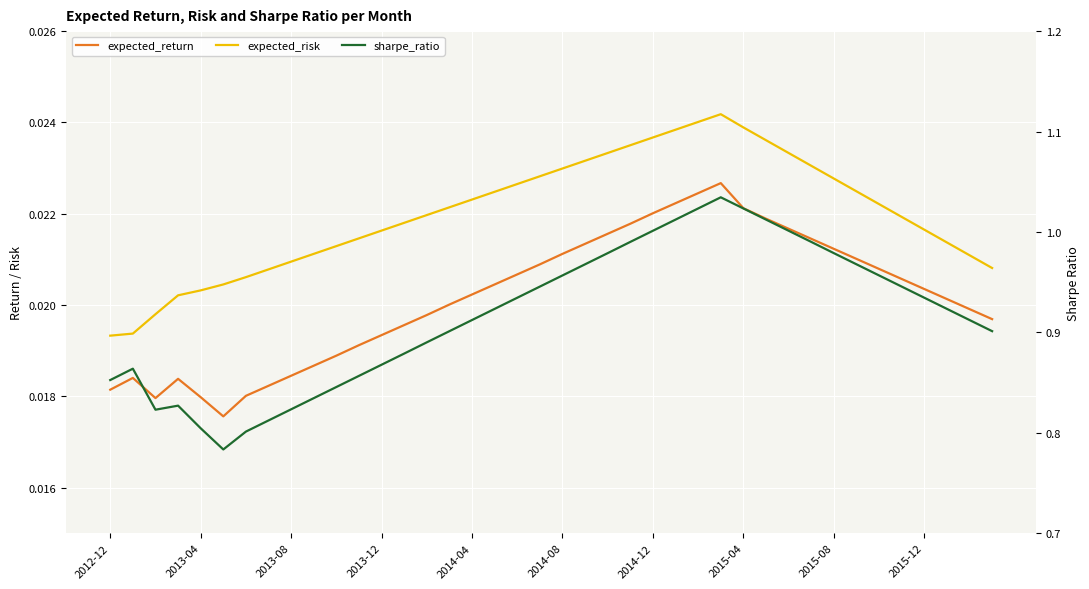

Rank the series at 2014-12 from highest to lowest value.

sharpe_ratio, expected_risk, expected_return